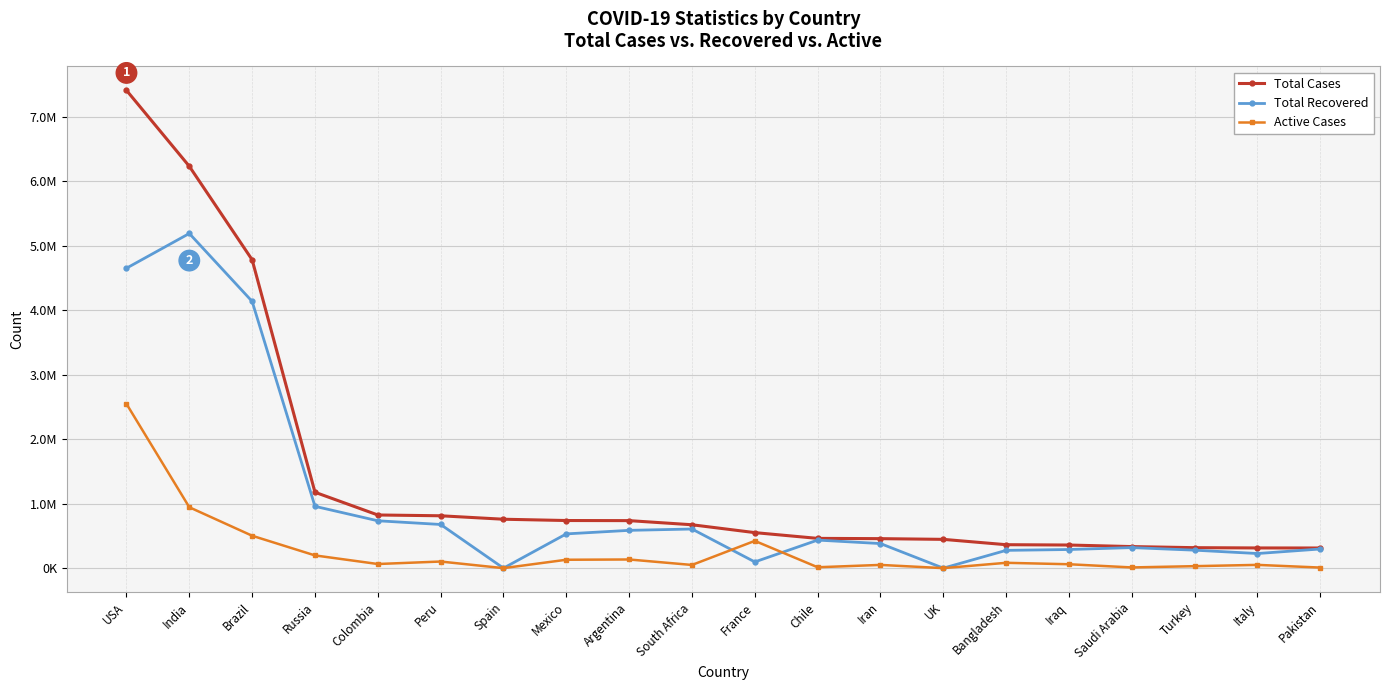

What are all the series names shown in the legend?

Total Cases, Total Recovered, Active Cases